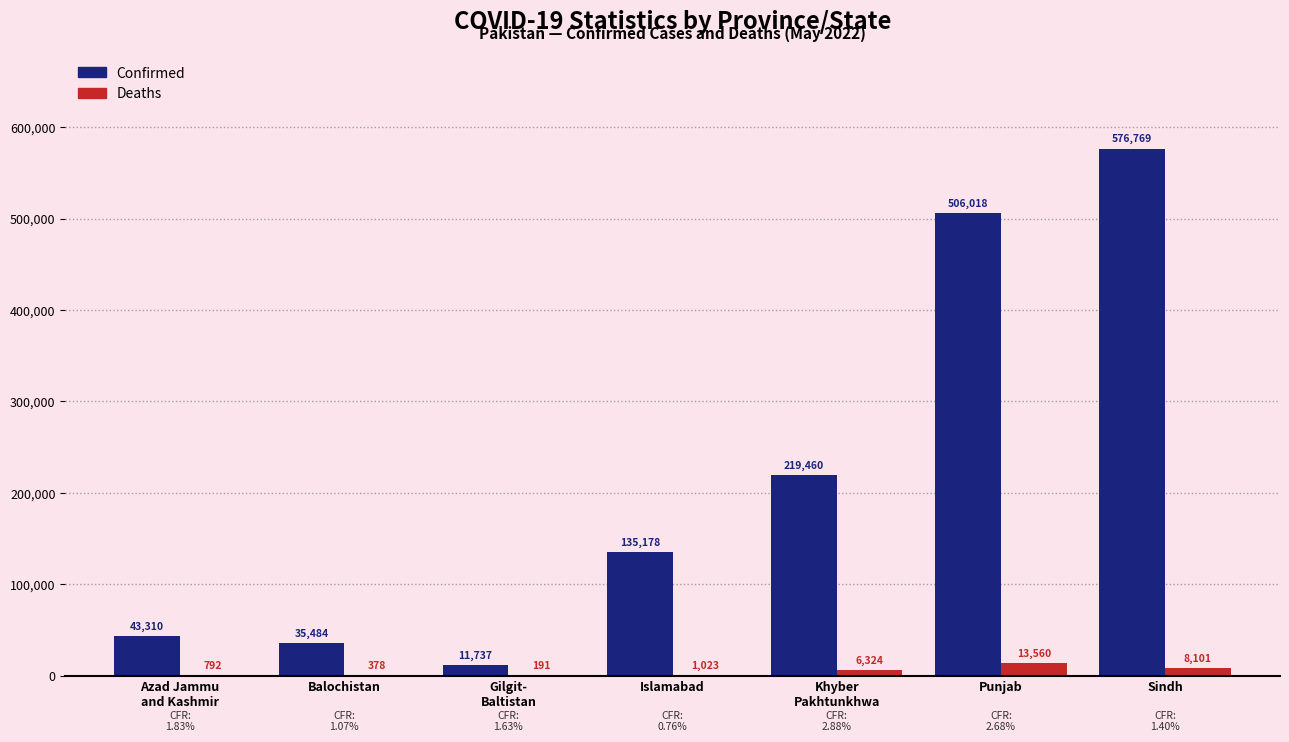

The value of Confirmed at Khyber
Pakhtunkhwa is 219460. True or false?

True